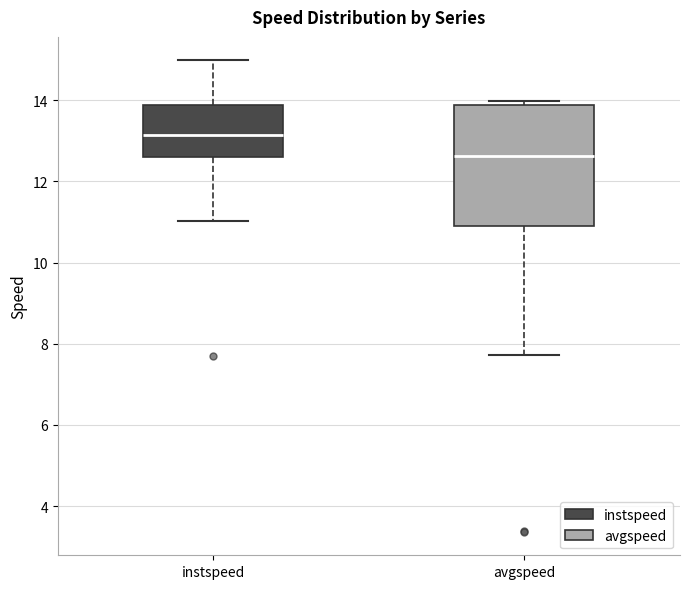

Which box is the tallest, from its lower edge to its upper edge?

avgspeed